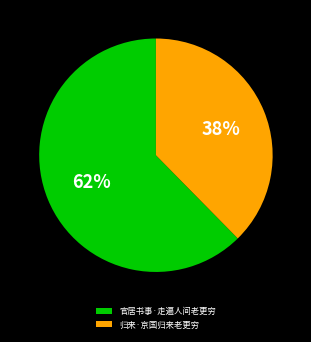

Approximately how many times larger is the value at 归来·京国归来老更穷 compared to 官居书事·走遍人间老更穷?

0.6